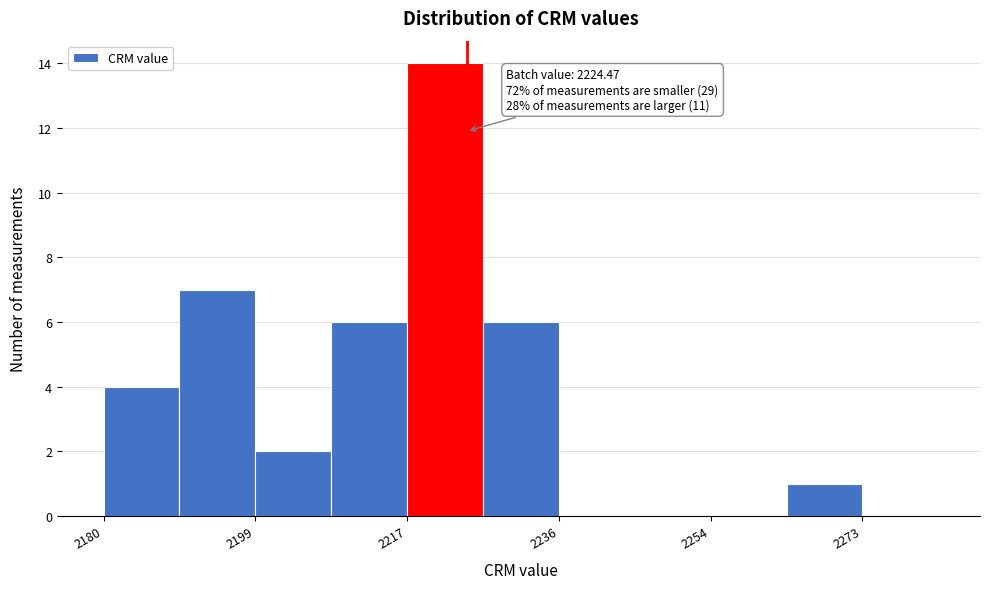

Over which range of the x-axis is the bar tallest?

2218 to 2226